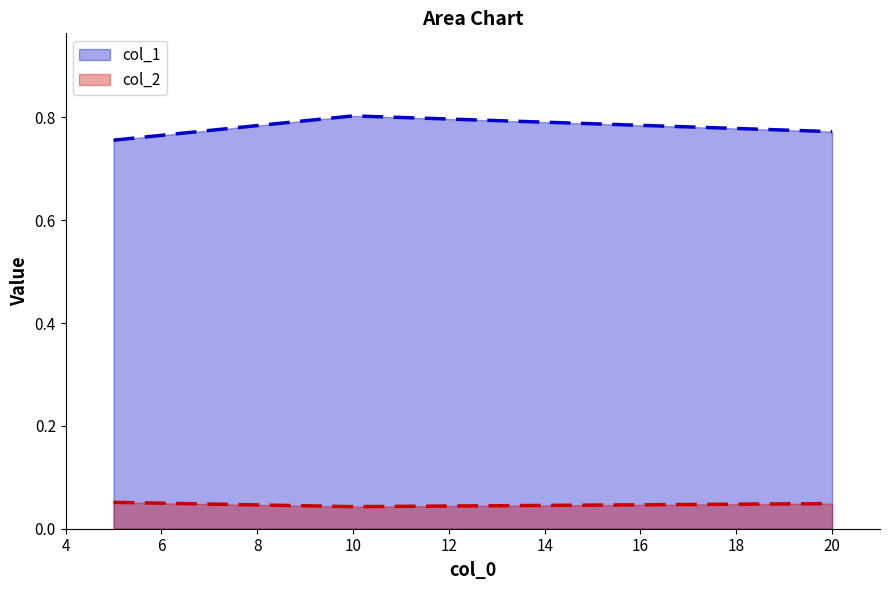

How many lines are shown in the chart?

2